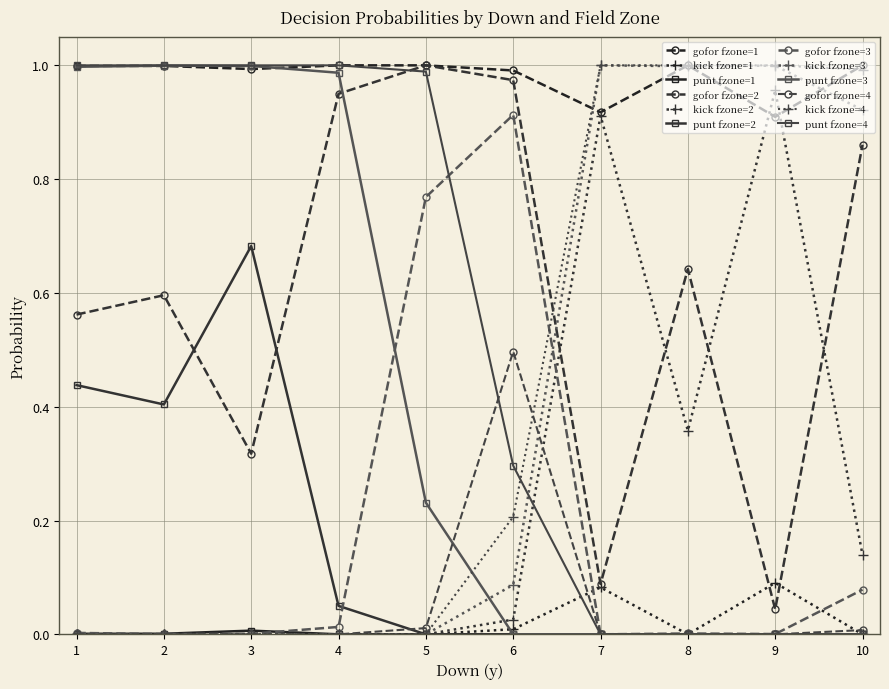

Rank the series by their maximum value, from highest to lowest.

gofor, kick, punt